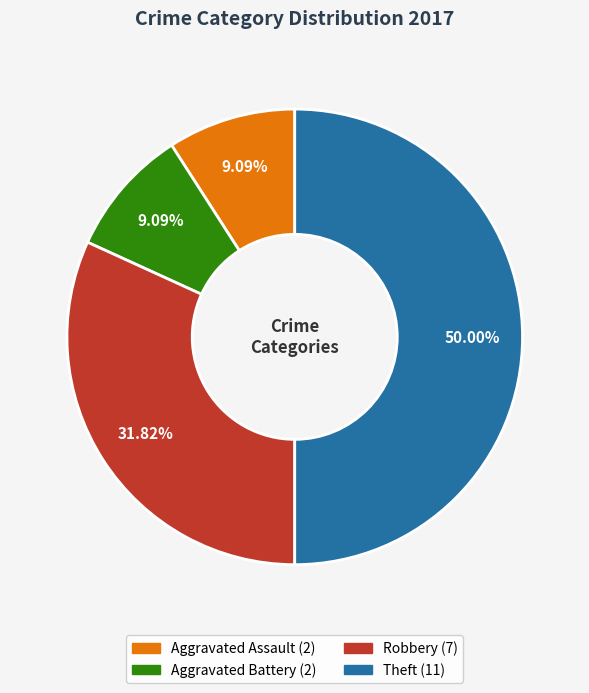

Between Robbery and Theft, which is larger?

Theft